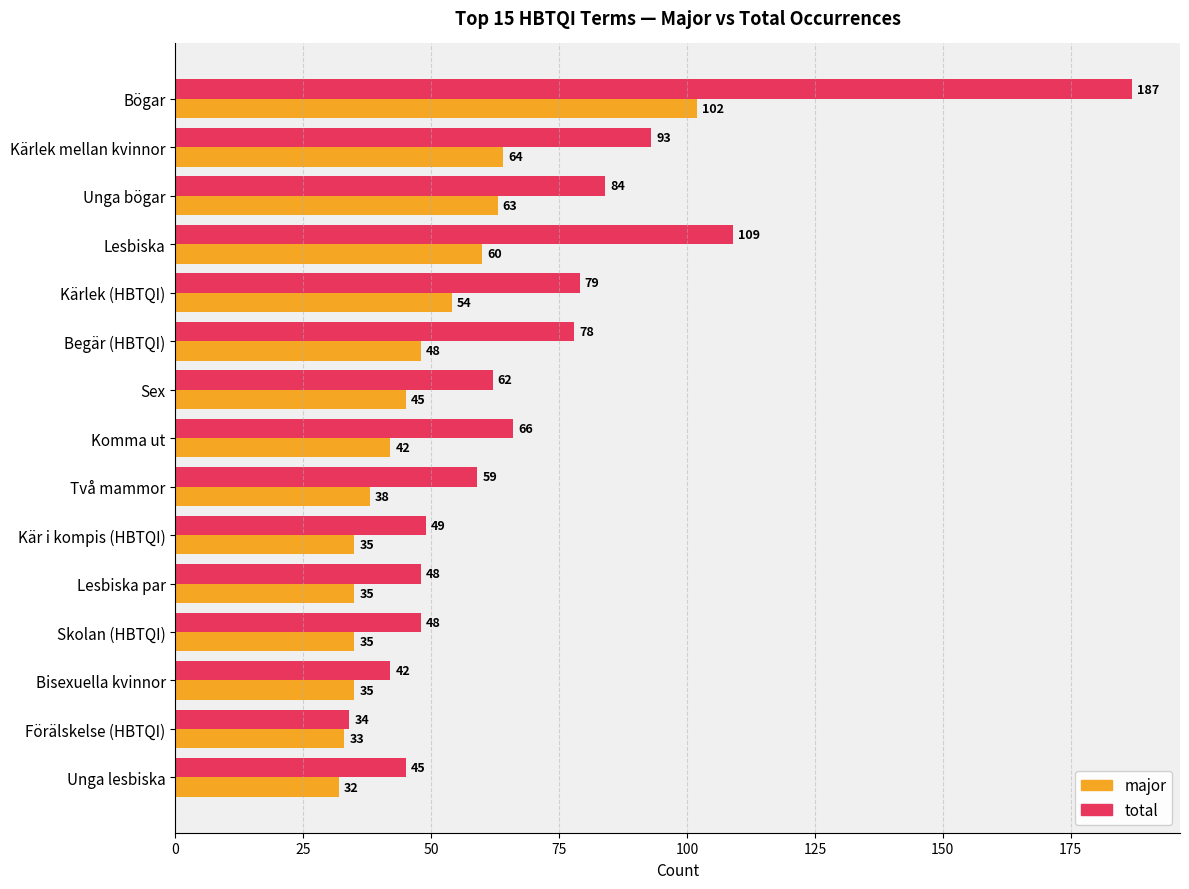

At how many categories does at least one series exceed 81?

4